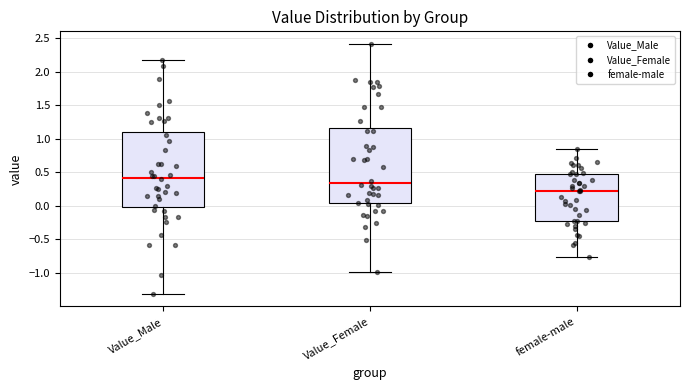

Where is the lower edge of the box for Value_Female on the y-axis? The values are not printed on the chart, so give them approximately, as read against the axis.

0.05